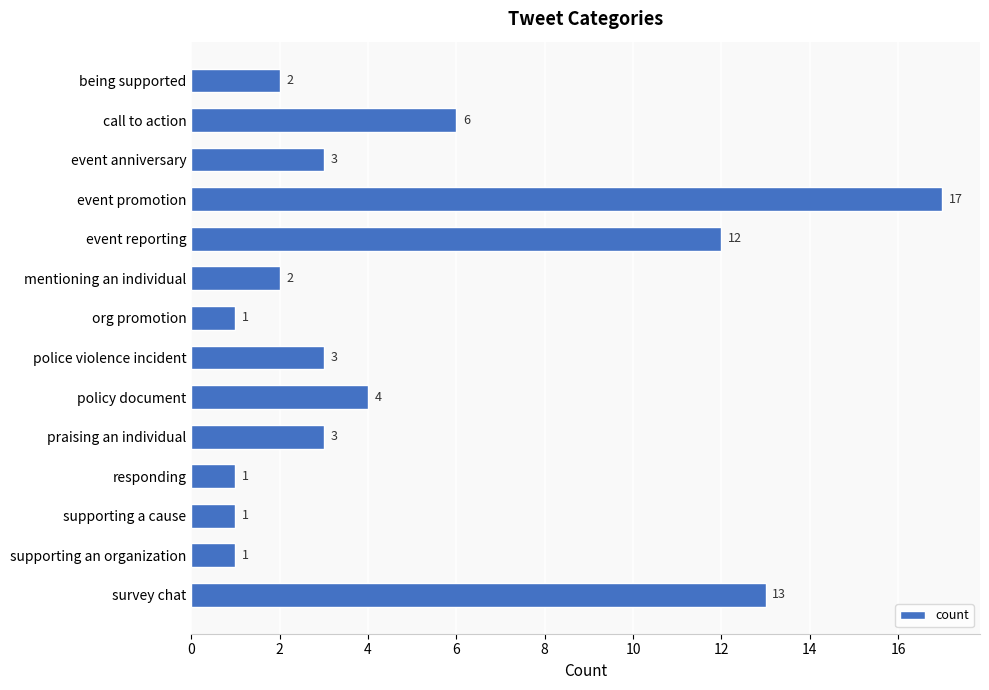

Which category has the highest value across all series?

event promotion